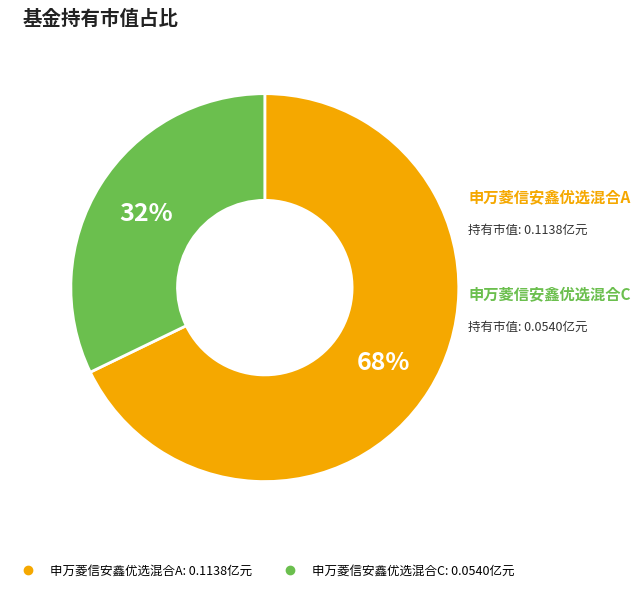

The 申万菱信安鑫优选混合C slice represents 47% of the pie. True or false?

False